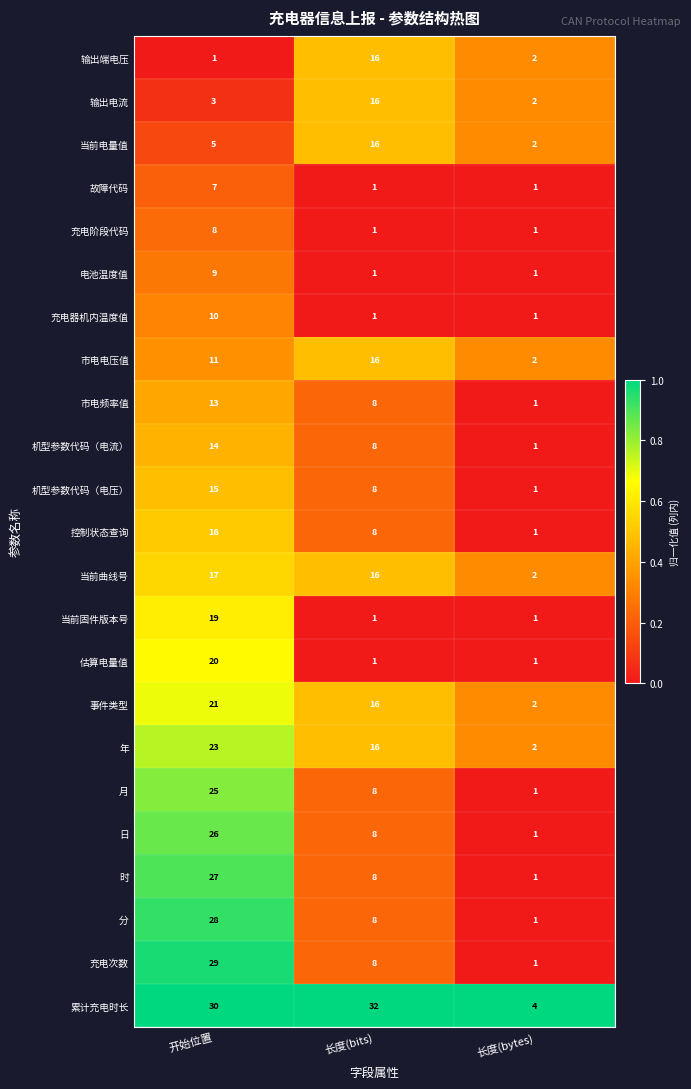

What is the maximum value shown in the chart?

32